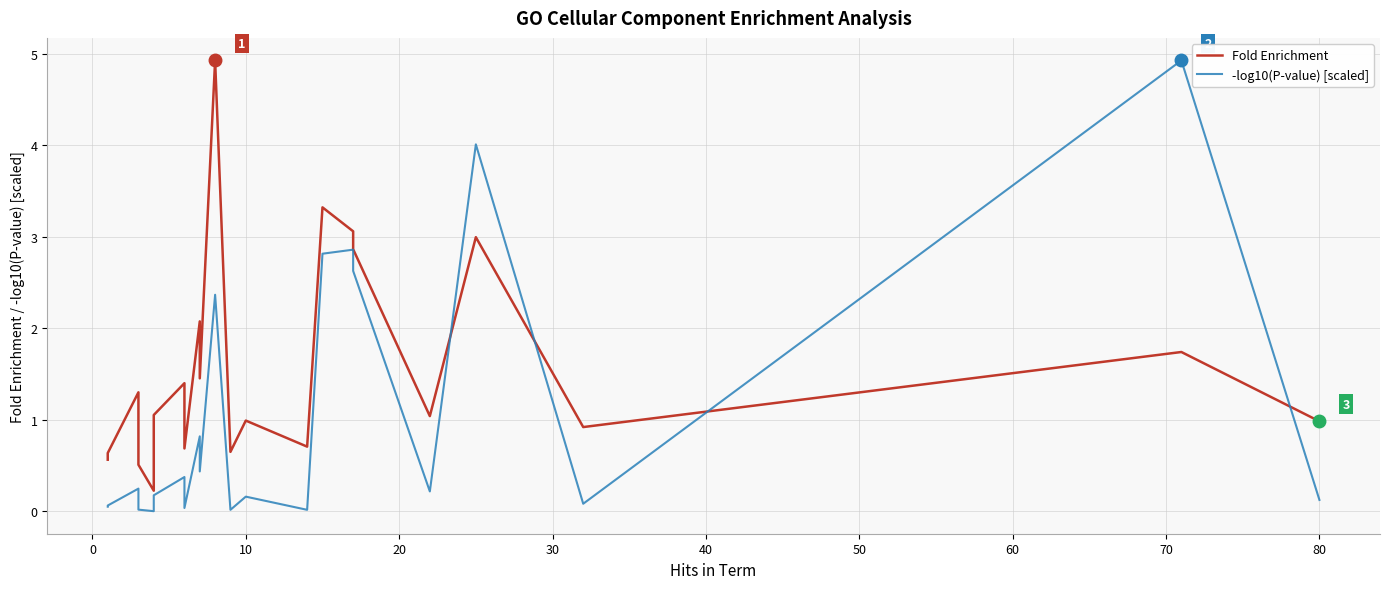

List the series in order of their peak value, highest first.

Fold Enrichment, -log10(P-value) [scaled]